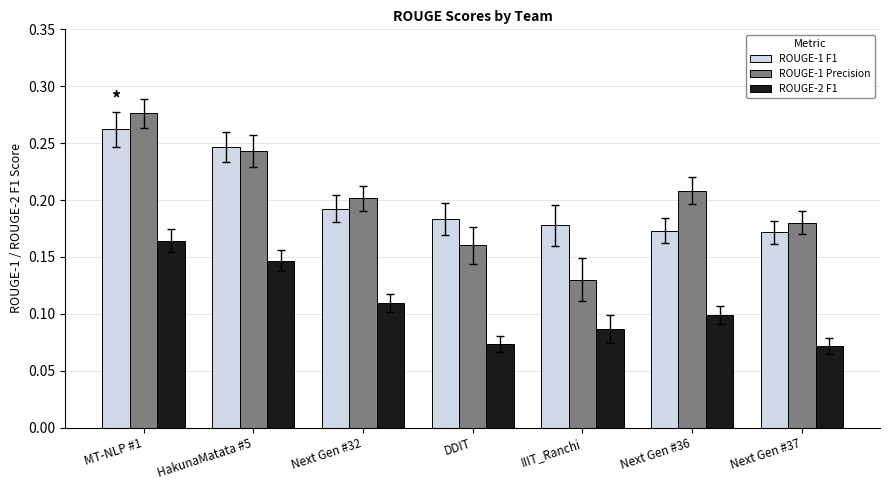

How many ROUGE-2 F1 values are between 0 and 1?

7